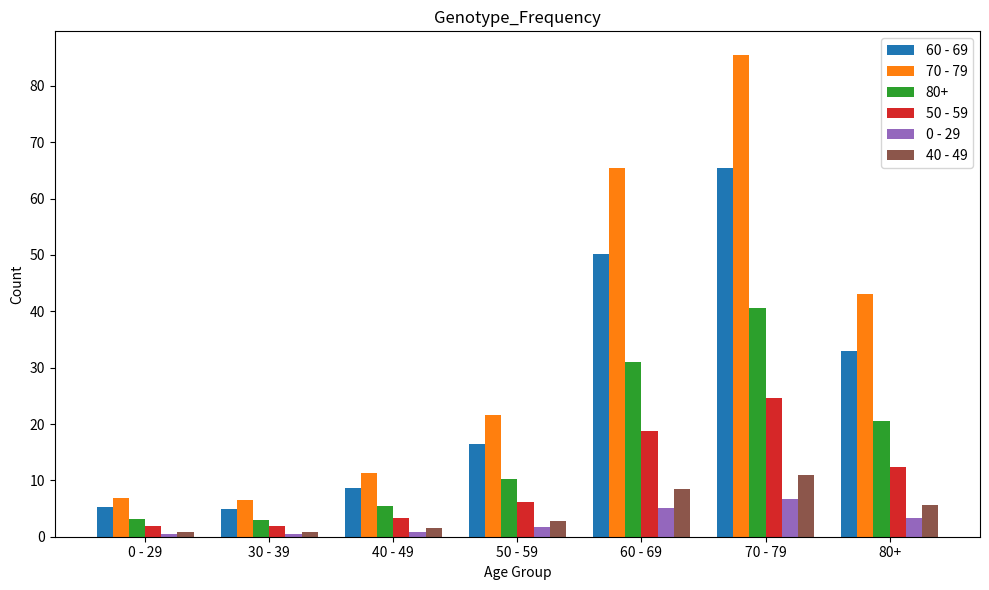

Between 40 - 49 and 80+, which series saw the biggest shift?

70 - 79